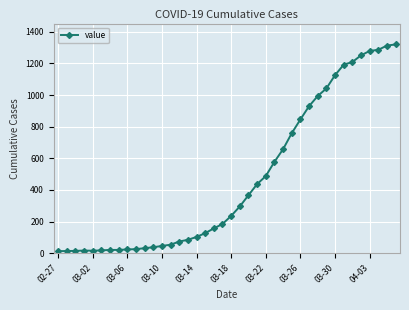

What is the difference between the second highest and second lowest values?

1299